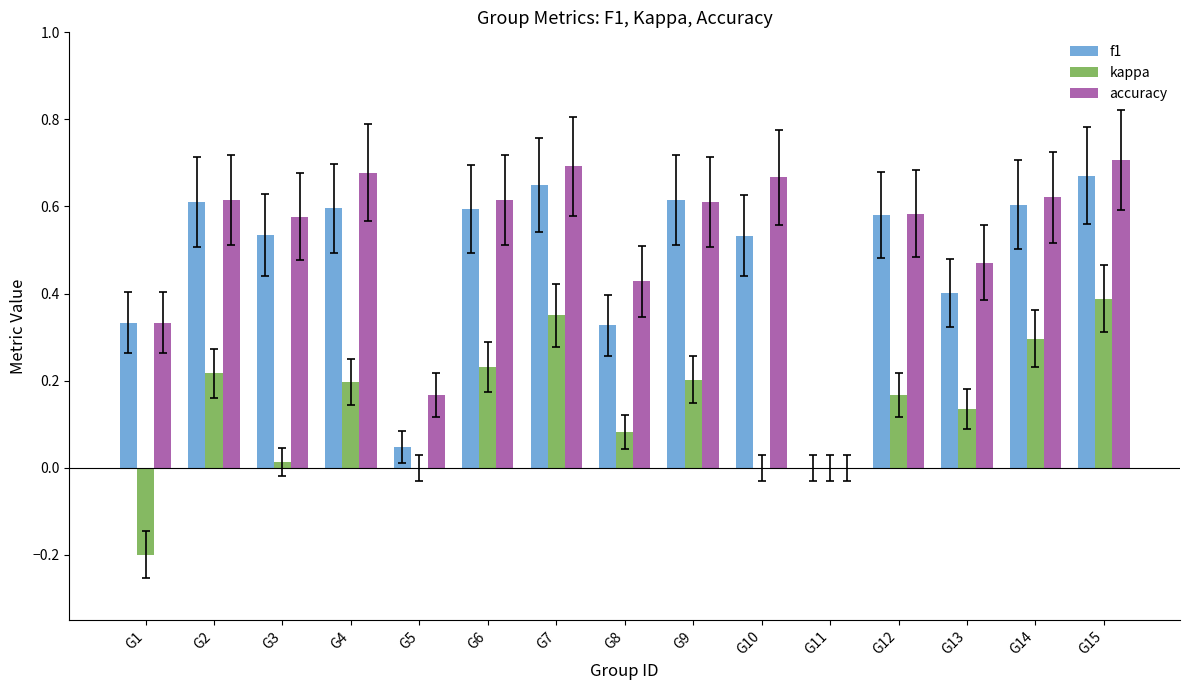

Is the value of f1 at G9 greater than the value of accuracy at G1?

Yes